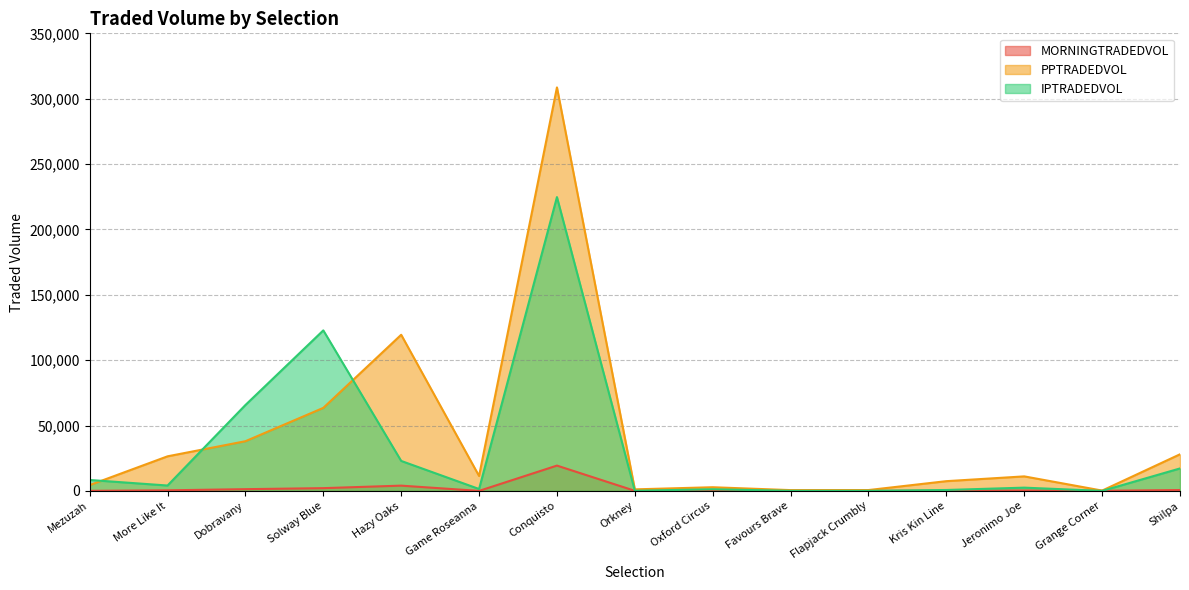

What is the average value of the PPTRADEDVOL series?

41599.0